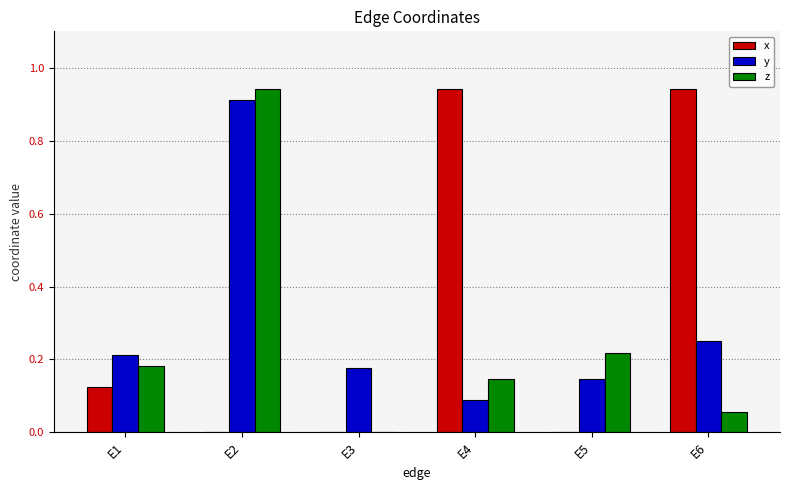

Between E3 and E5, which series saw the biggest shift?

z